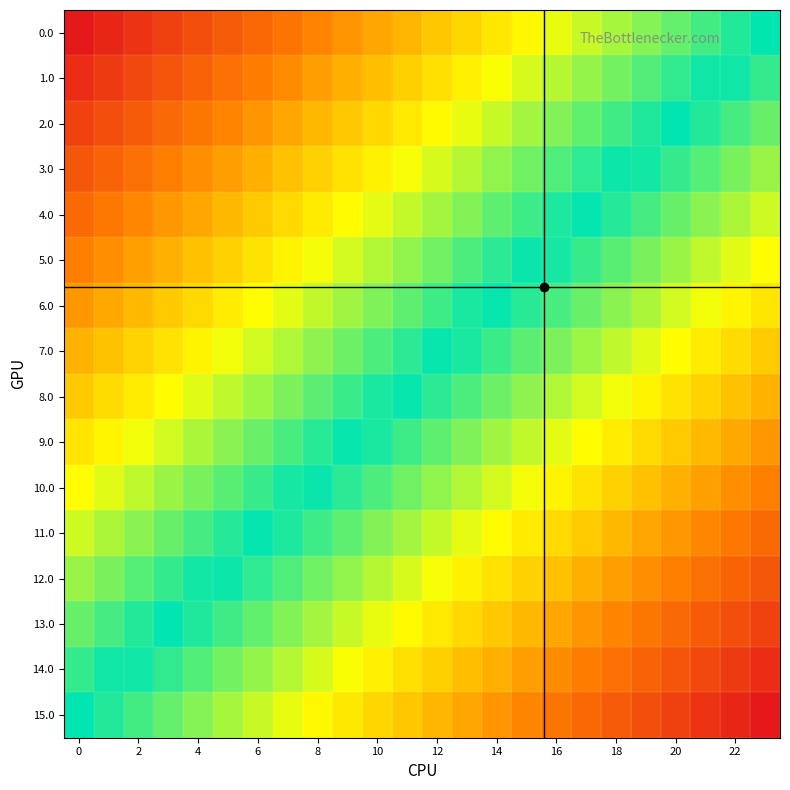

Reading right to left, list all the values displayed in this chart.

0.0: 0.5	0.5	0.5	0.4	0.4	0.4	0.4	0.3	0.3	0.3	0.3	0.3	0.2	0.2	0.2	0.2	0.2	0.1	0.1	0.1	0.1	0.0	0.0	0.0
1.0: 0.5	0.5	0.5	0.5	0.4	0.4	0.4	0.4	0.4	0.3	0.3	0.3	0.3	0.3	0.2	0.2	0.2	0.2	0.1	0.1	0.1	0.1	0.1	0.0
2.0: 0.6	0.5	0.5	0.5	0.5	0.5	0.4	0.4	0.4	0.4	0.3	0.3	0.3	0.3	0.3	0.2	0.2	0.2	0.2	0.2	0.1	0.1	0.1	0.1
3.0: 0.6	0.6	0.6	0.5	0.5	0.5	0.5	0.4	0.4	0.4	0.4	0.4	0.3	0.3	0.3	0.3	0.3	0.2	0.2	0.2	0.2	0.1	0.1	0.1
4.0: 0.6	0.6	0.6	0.6	0.5	0.5	0.5	0.5	0.5	0.4	0.4	0.4	0.4	0.4	0.3	0.3	0.3	0.3	0.2	0.2	0.2	0.2	0.2	0.1
5.0: 0.7	0.6	0.6	0.6	0.6	0.6	0.5	0.5	0.5	0.5	0.4	0.4	0.4	0.4	0.4	0.3	0.3	0.3	0.3	0.3	0.2	0.2	0.2	0.2
6.0: 0.7	0.7	0.7	0.6	0.6	0.6	0.6	0.5	0.5	0.5	0.5	0.5	0.4	0.4	0.4	0.4	0.4	0.3	0.3	0.3	0.3	0.2	0.2	0.2
7.0: 0.7	0.7	0.7	0.7	0.6	0.6	0.6	0.6	0.6	0.5	0.5	0.5	0.5	0.5	0.4	0.4	0.4	0.4	0.3	0.3	0.3	0.3	0.3	0.2
8.0: 0.8	0.7	0.7	0.7	0.7	0.7	0.6	0.6	0.6	0.6	0.5	0.5	0.5	0.5	0.5	0.4	0.4	0.4	0.4	0.4	0.3	0.3	0.3	0.3
9.0: 0.8	0.8	0.8	0.7	0.7	0.7	0.7	0.6	0.6	0.6	0.6	0.6	0.5	0.5	0.5	0.5	0.5	0.4	0.4	0.4	0.4	0.3	0.3	0.3
10.0: 0.8	0.8	0.8	0.8	0.7	0.7	0.7	0.7	0.7	0.6	0.6	0.6	0.6	0.6	0.5	0.5	0.5	0.5	0.4	0.4	0.4	0.4	0.4	0.3
11.0: 0.9	0.8	0.8	0.8	0.8	0.8	0.7	0.7	0.7	0.7	0.6	0.6	0.6	0.6	0.6	0.5	0.5	0.5	0.5	0.5	0.4	0.4	0.4	0.4
12.0: 0.9	0.9	0.9	0.8	0.8	0.8	0.8	0.7	0.7	0.7	0.7	0.7	0.6	0.6	0.6	0.6	0.6	0.5	0.5	0.5	0.5	0.4	0.4	0.4
13.0: 0.9	0.9	0.9	0.9	0.8	0.8	0.8	0.8	0.8	0.7	0.7	0.7	0.7	0.7	0.6	0.6	0.6	0.6	0.5	0.5	0.5	0.5	0.5	0.4
14.0: 1.0	0.9	0.9	0.9	0.9	0.9	0.8	0.8	0.8	0.8	0.7	0.7	0.7	0.7	0.7	0.6	0.6	0.6	0.6	0.6	0.5	0.5	0.5	0.5
15.0: 1.0	1.0	1.0	0.9	0.9	0.9	0.9	0.8	0.8	0.8	0.8	0.8	0.7	0.7	0.7	0.7	0.7	0.6	0.6	0.6	0.6	0.5	0.5	0.5